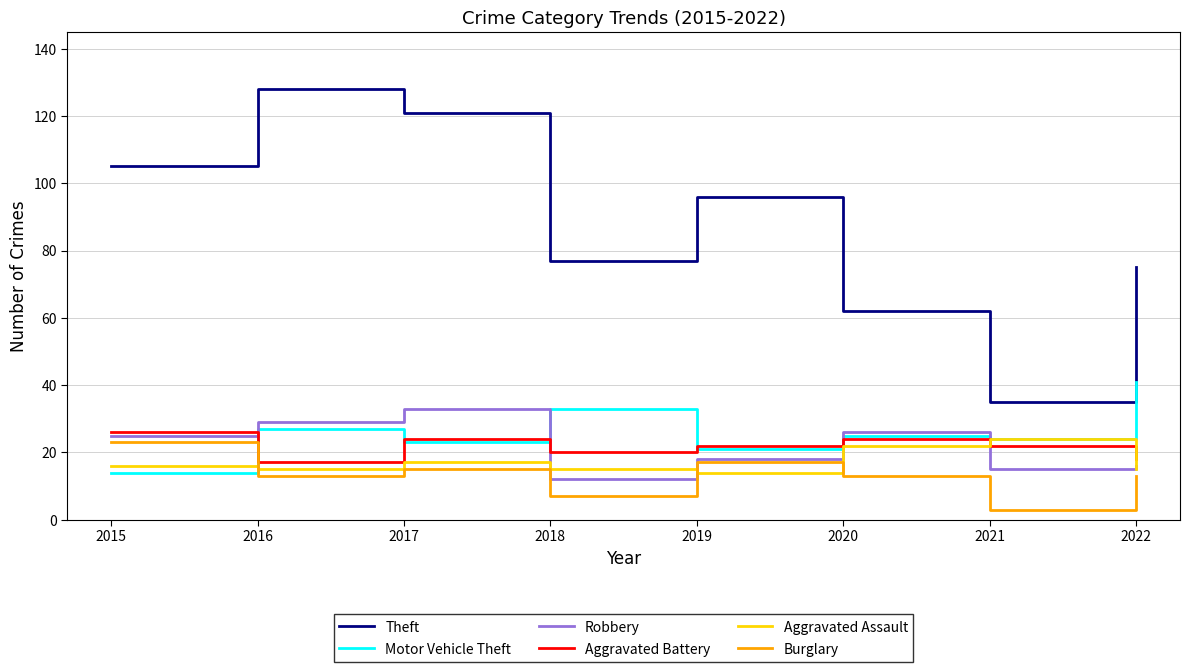

What is the difference between the maximum and minimum values in the Motor Vehicle Theft series?

27